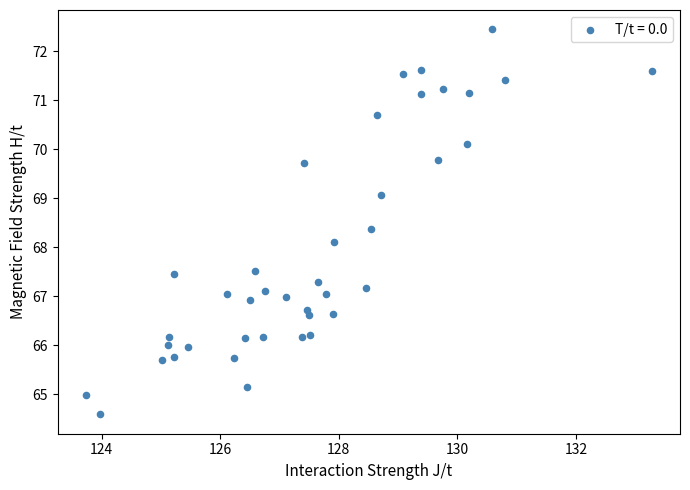

What is the range of Y values (max minus min)?

7.9